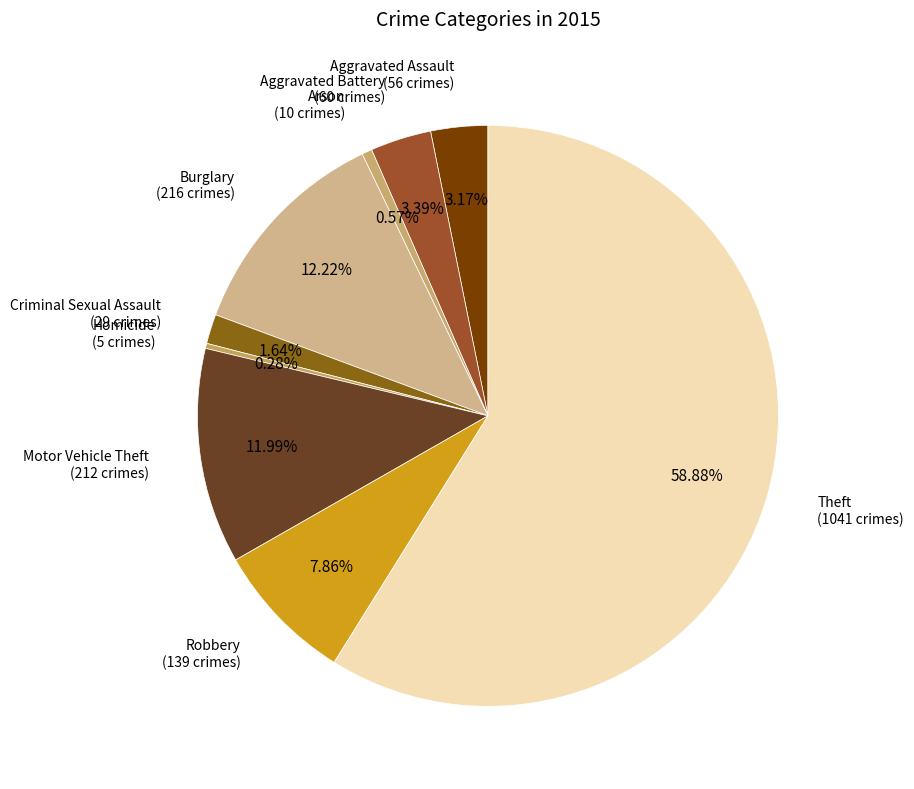

How many segments does this pie chart have?

9